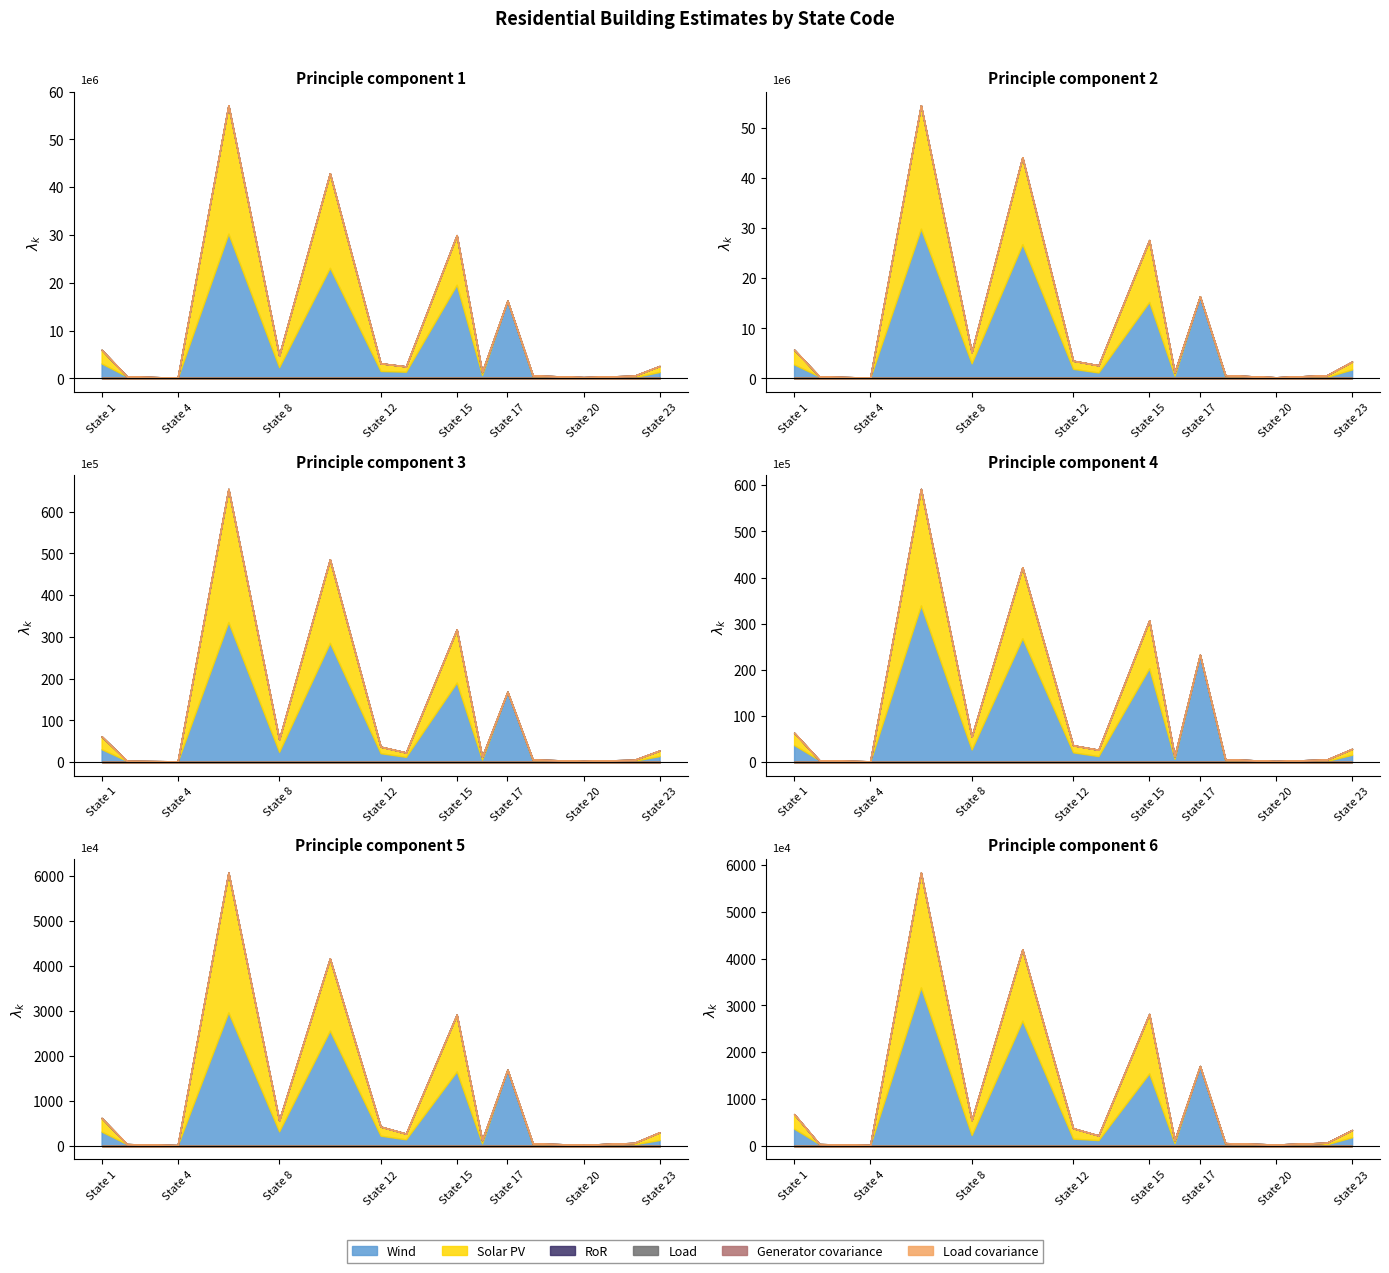

The Reported_1_Unit_Buildings series shows 0 at 18. True or false?

False